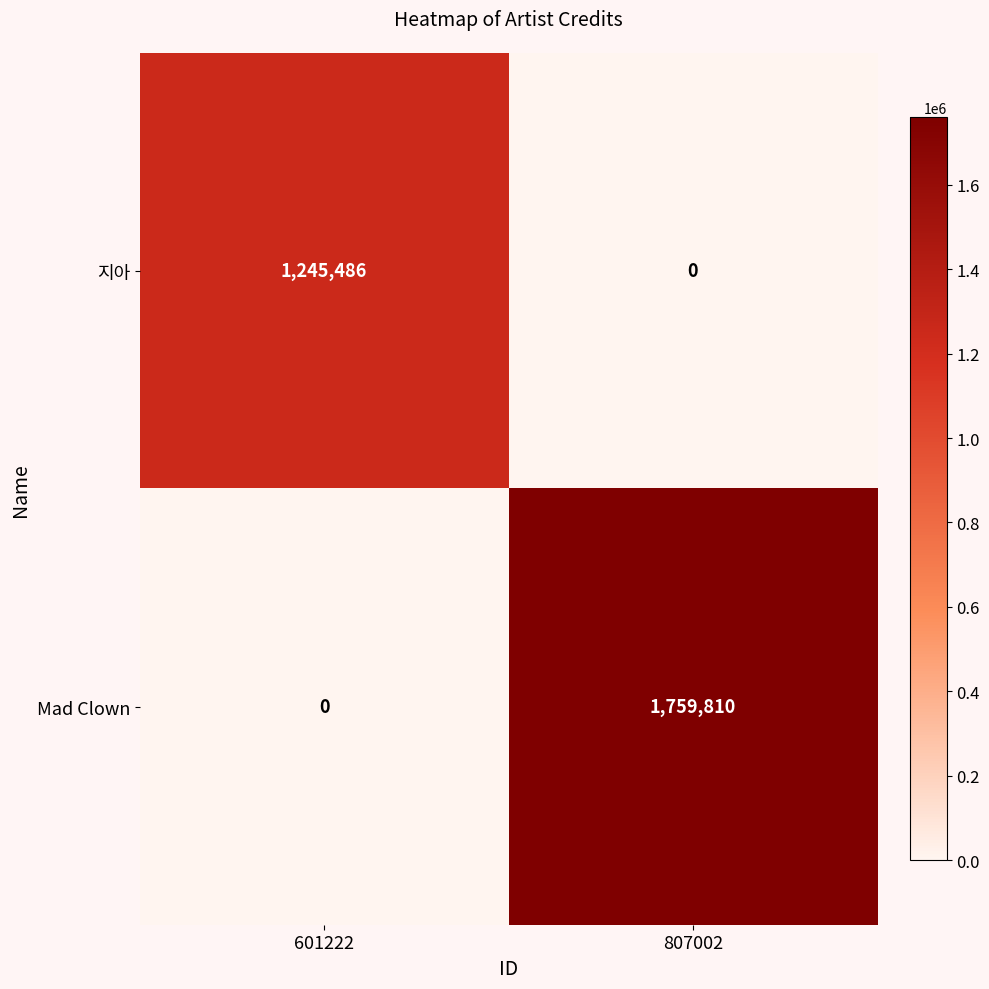

At which label is Mad Clown closest to 879905?

601222